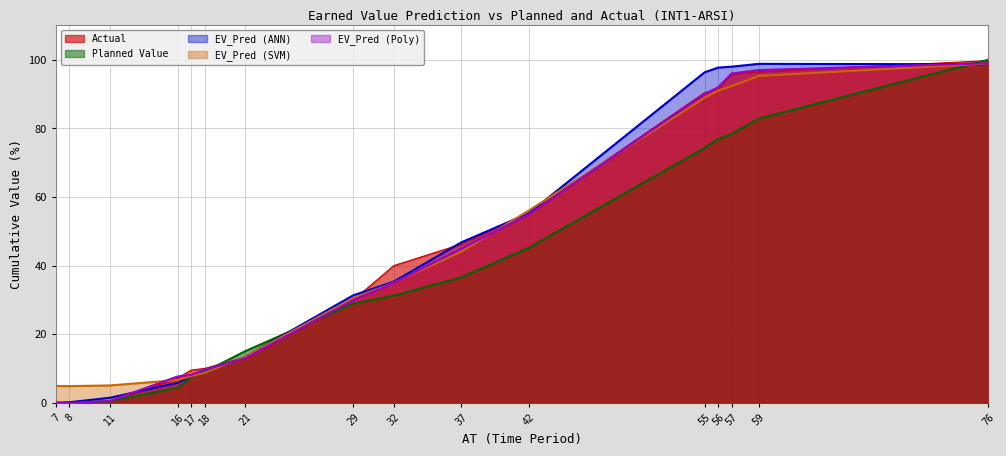

How many values in Planned Value are above zero?

15